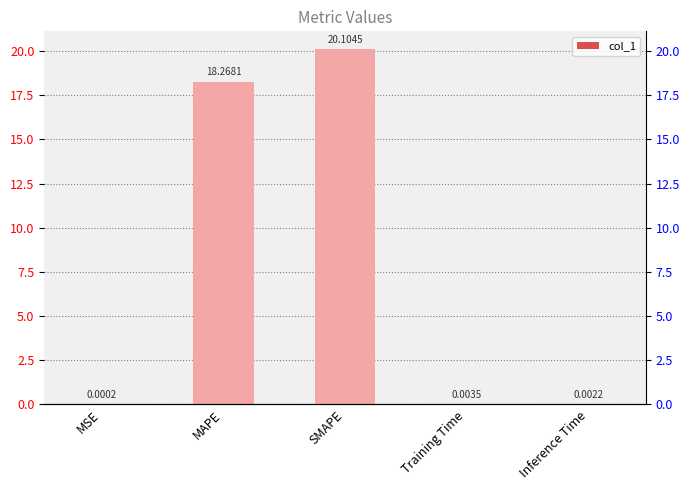

What is the change in value from SMAPE to Training Time?

-20.1